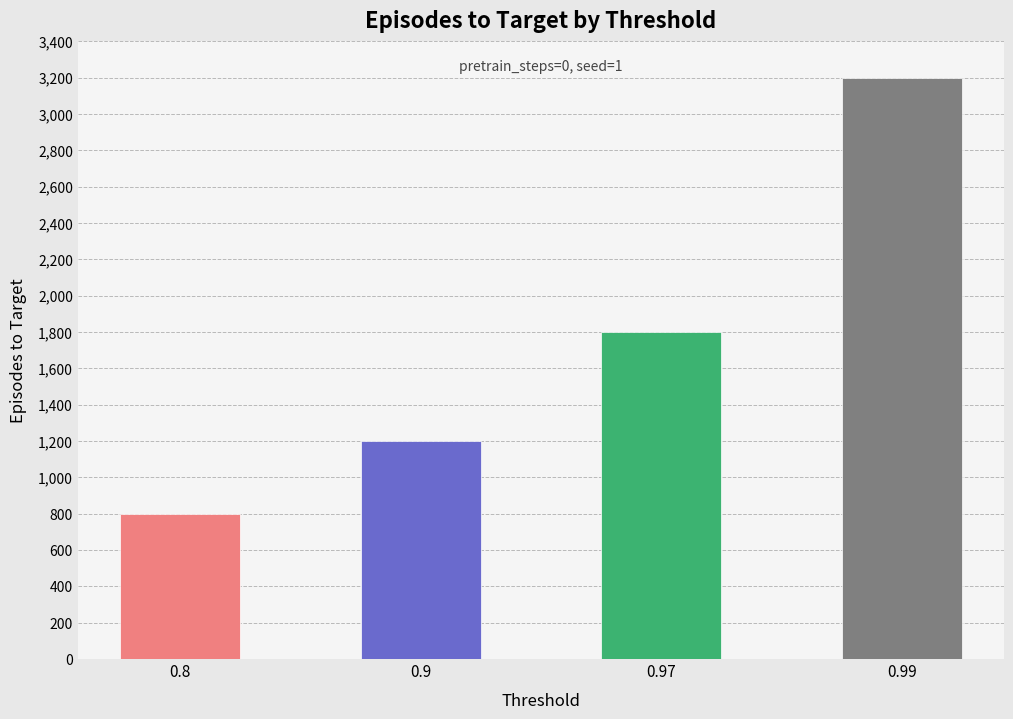

Is it true that the value at 0.9 is 1880?

False